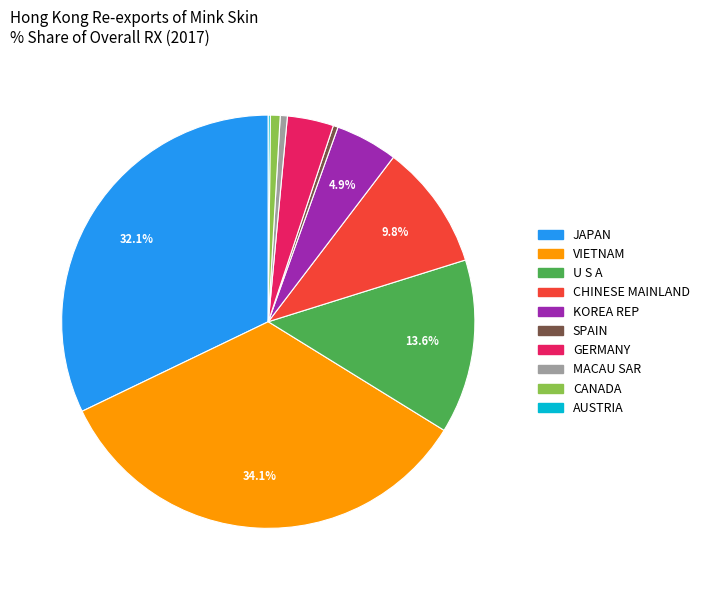

To the nearest percent, what is the average slice percentage?

10%